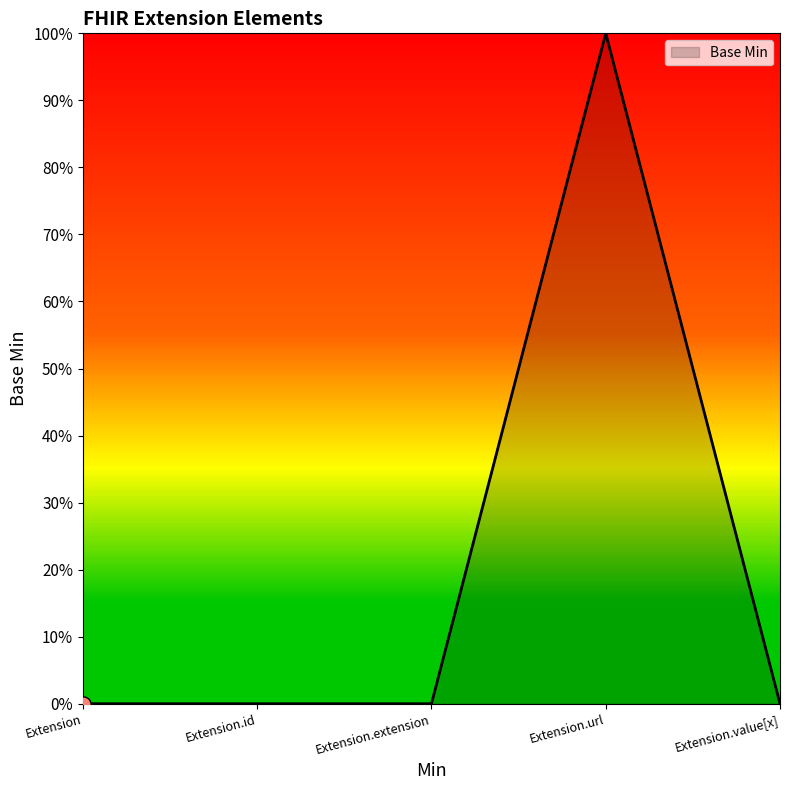

Between Extension.url and Extension.id, which is larger?

Extension.url